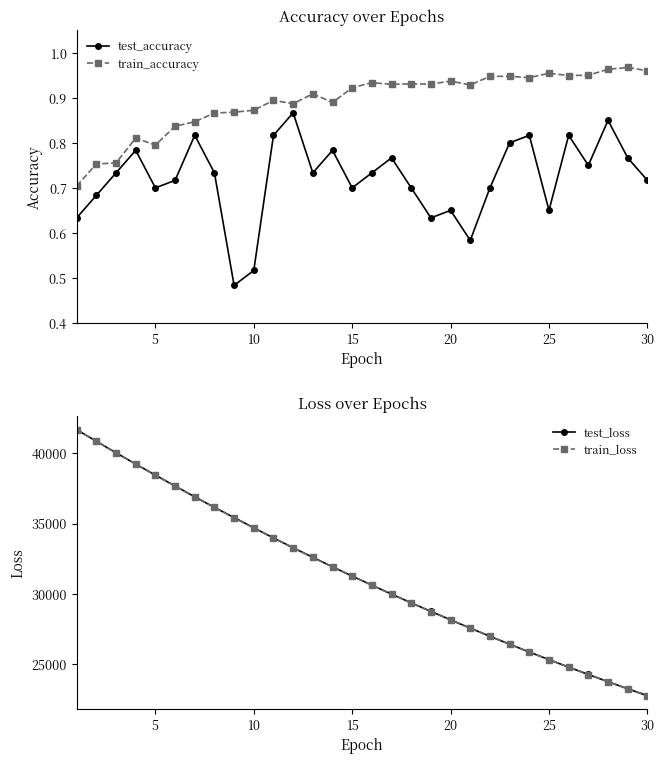

True or false: train_accuracy and test_accuracy cross at least once.

False